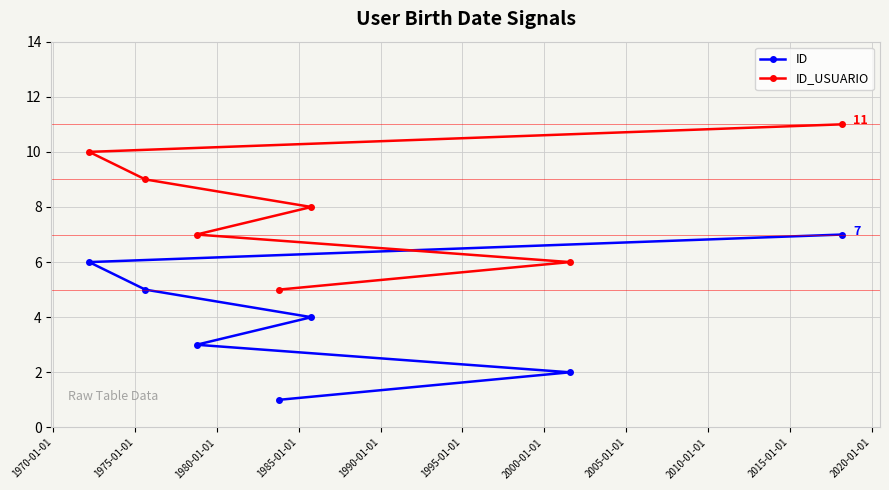

Which series has the largest total across all categories?

ID_USUARIO